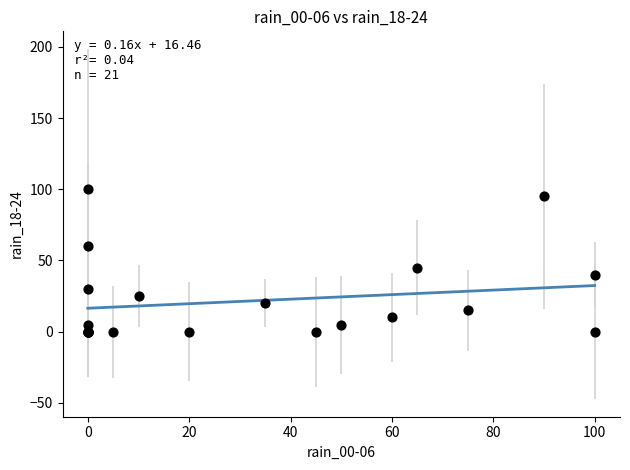

What Y value in the scatter plot is closest to 50?

45